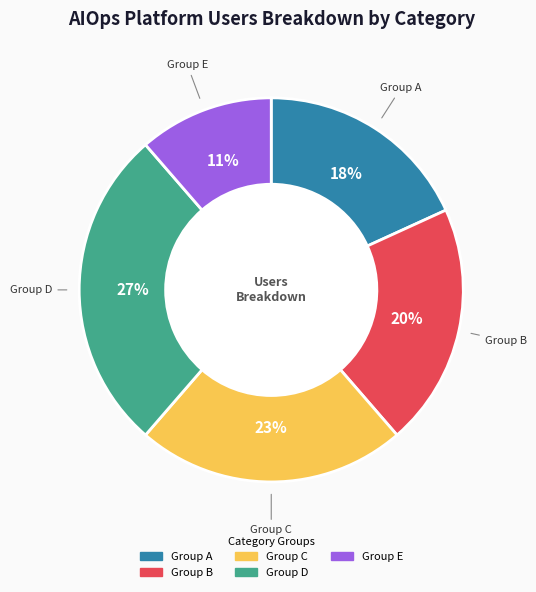

What is the ratio of the value at Group E to the value at Group C?

0.5